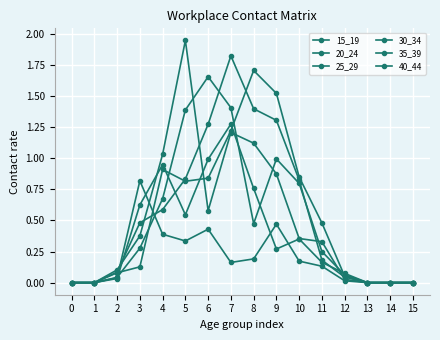

How many times do 35_39 and 30_34 cross each other?

3